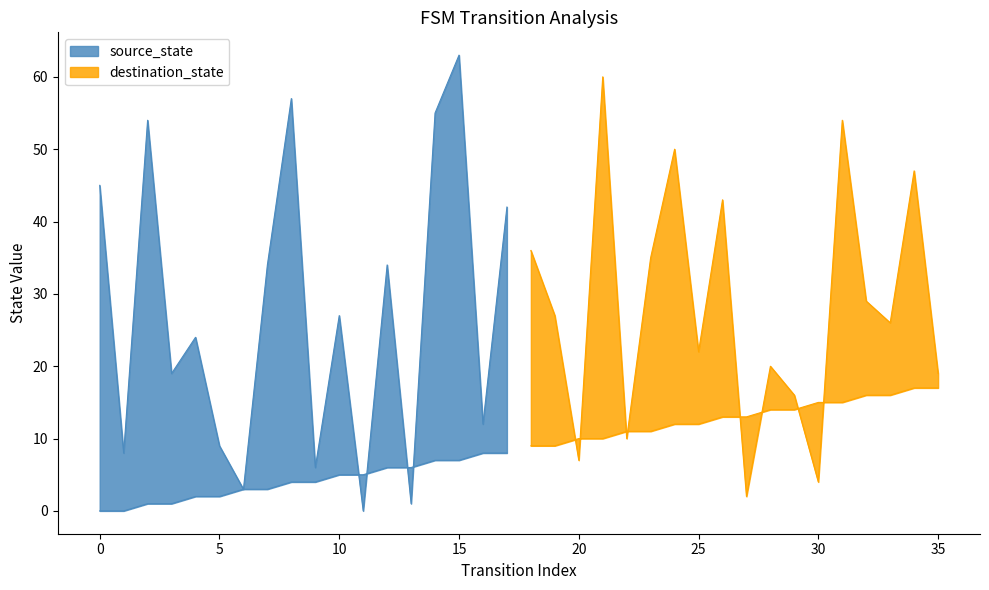

What are all the series names shown in the legend?

source_state, destination_state